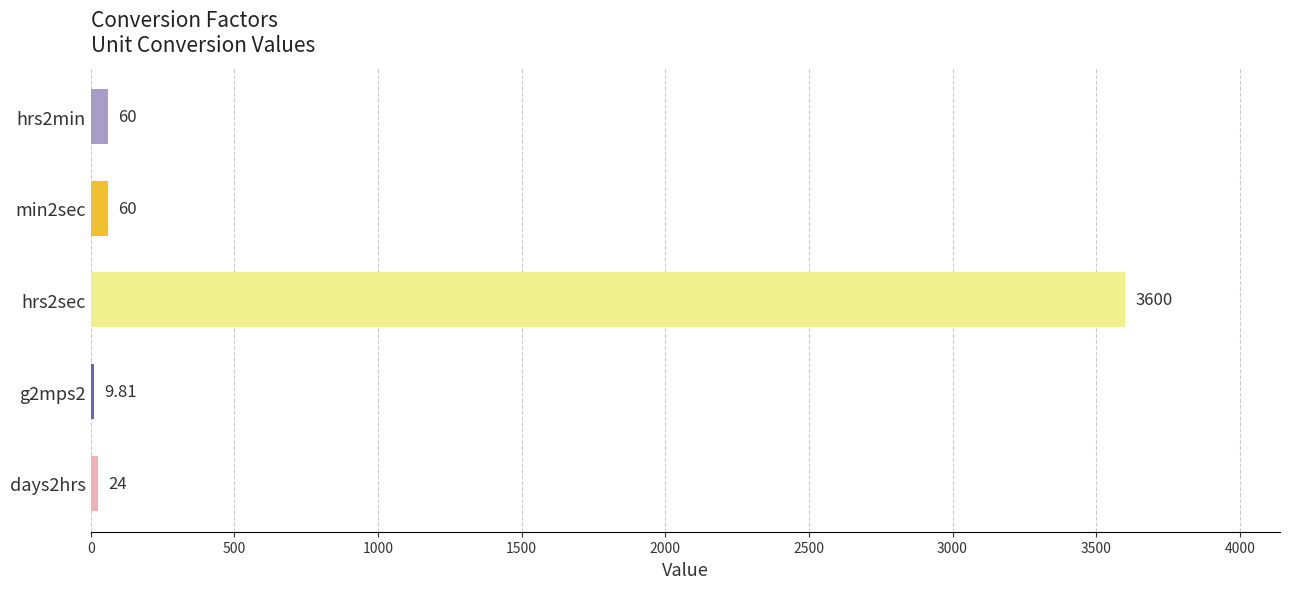

Between hrs2min and g2mps2, which is larger?

hrs2min